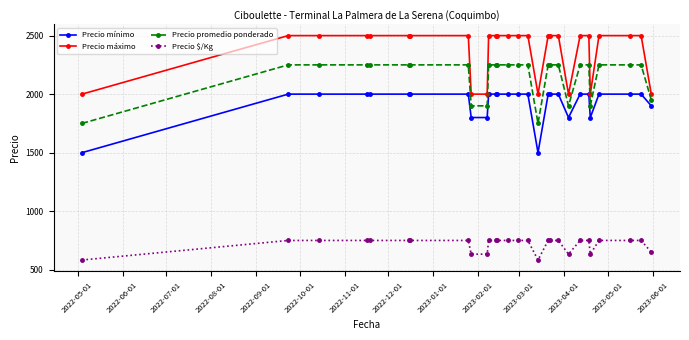

What is the smallest value displayed?

583